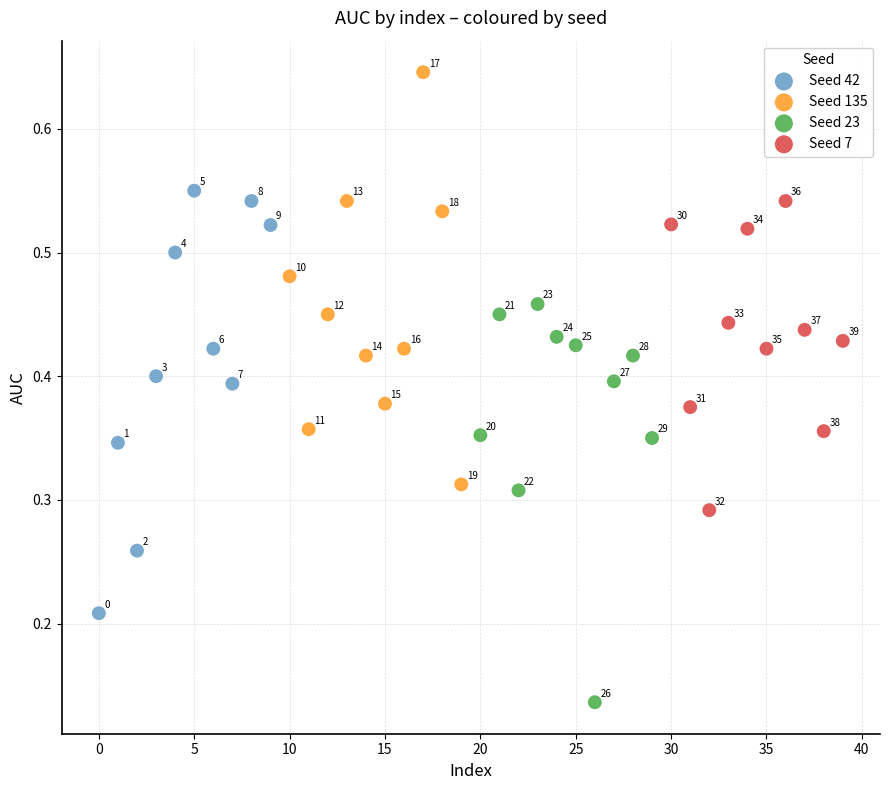

Which series reaches the minimum Y coordinate?

Seed 23